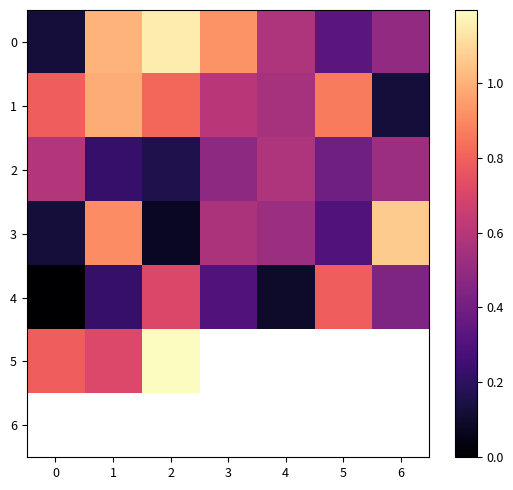

What is the highest value of the 1 series?

1.0